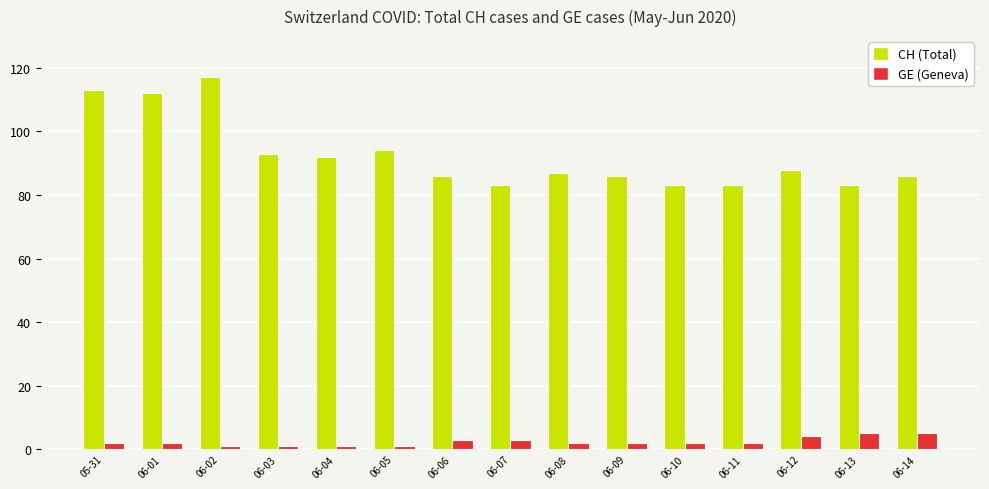

Reading right to left, what are all the values shown in this chart?

CH: 06-14=86	06-13=83	06-12=88	06-11=83	06-10=83	06-09=86	06-08=87	06-07=83	06-06=86	06-05=94	06-04=92	06-03=93	06-02=117	06-01=112	05-31=113
GE: 06-14=5	06-13=5	06-12=4	06-11=2	06-10=2	06-09=2	06-08=2	06-07=3	06-06=3	06-05=1	06-04=1	06-03=1	06-02=1	06-01=2	05-31=2